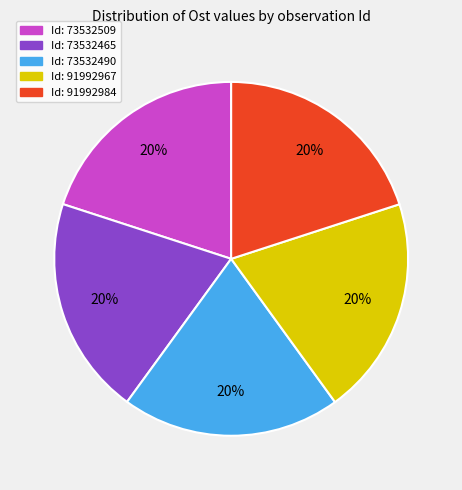

Is there a majority slice in this chart?

No